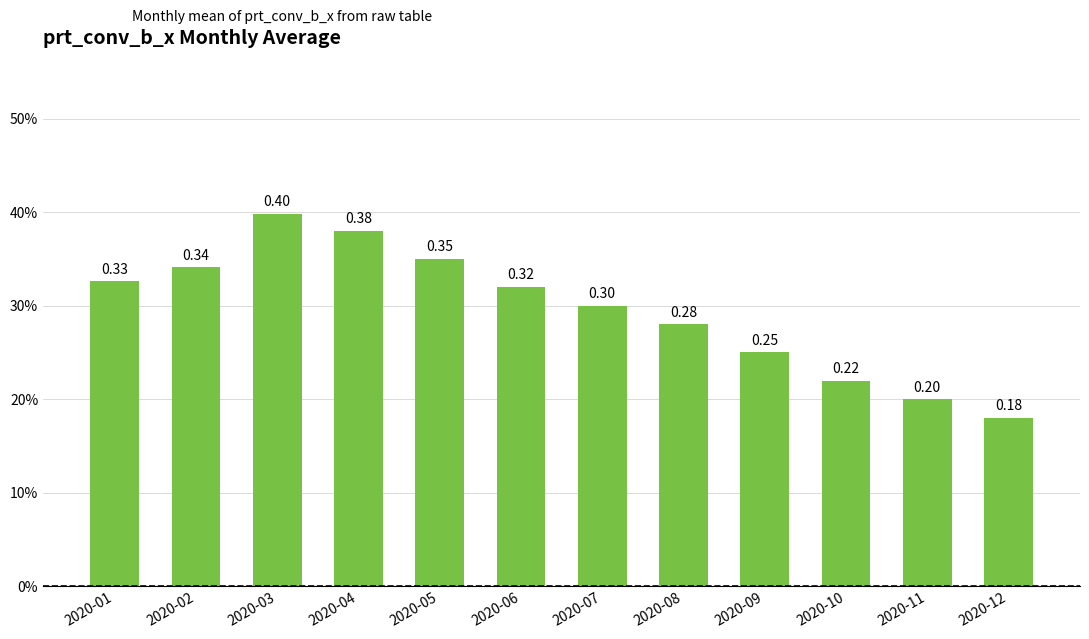

Does the chart contain any negative values?

No